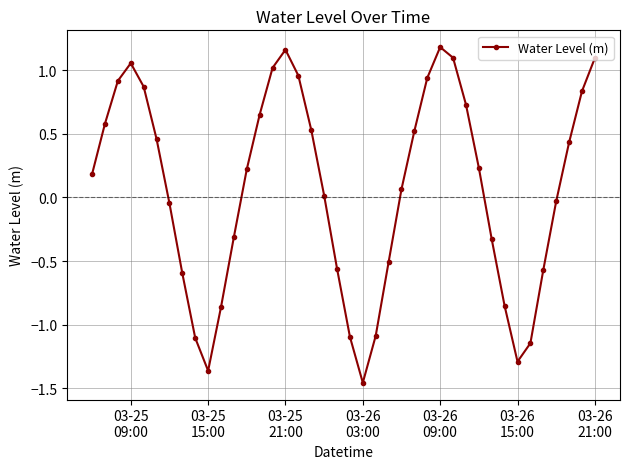

How many points are lower than both their immediate neighbors (excluding endpoints)?

3